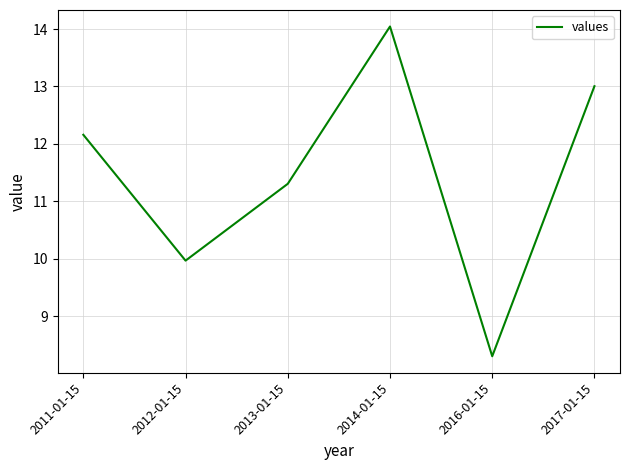

What is the average value?

11.5